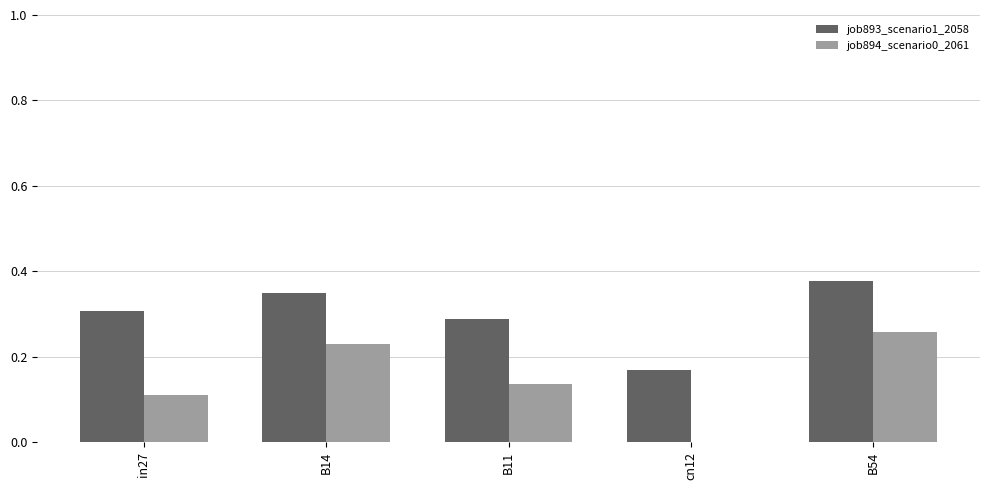

The value of job893_scenario1_2058 at B11 is 0.5. True or false?

False